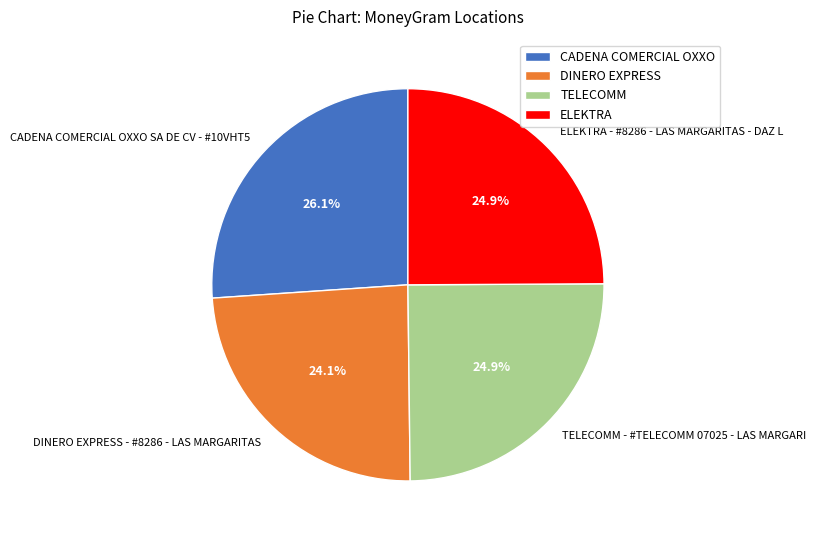

How many segments does this pie chart have?

4